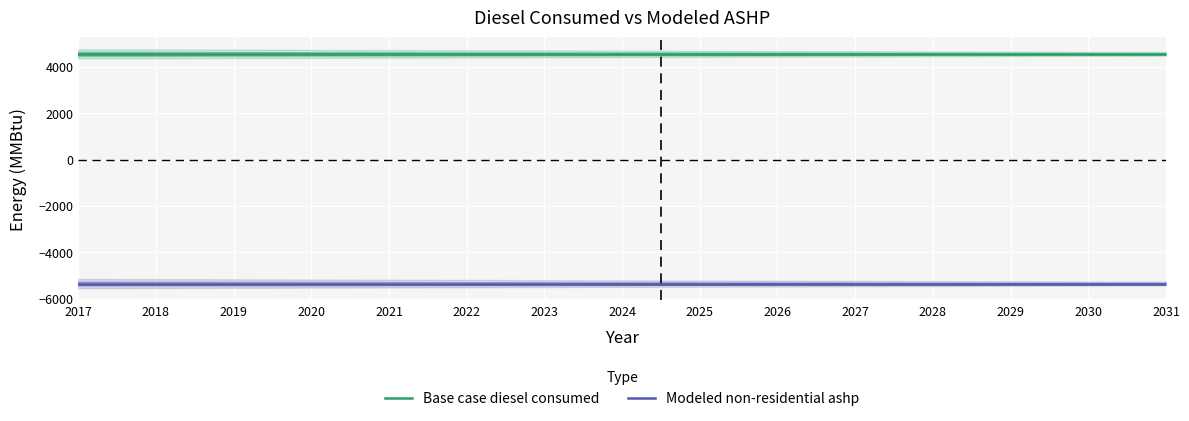

At which label is Modeled non-residential ashp closest to -5353?

2017